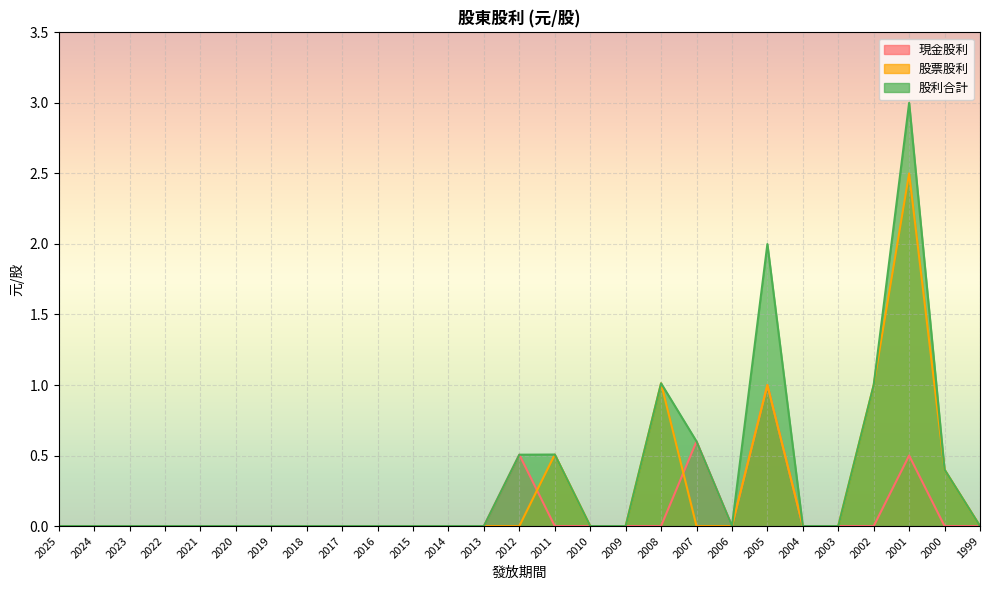

What is the difference between the maximum and second lowest values in the 股票股利 series?

2.5